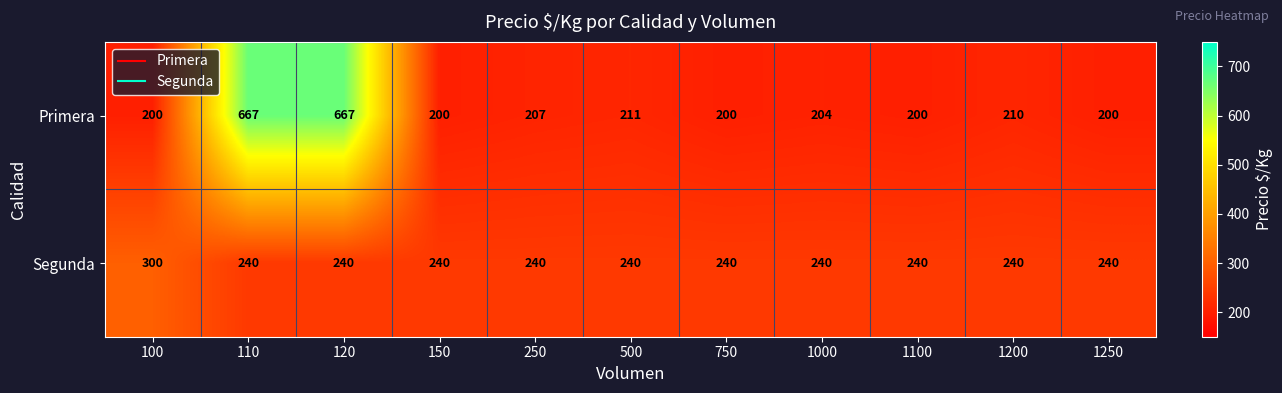

What is the difference between the highest and lowest values at 110?

427